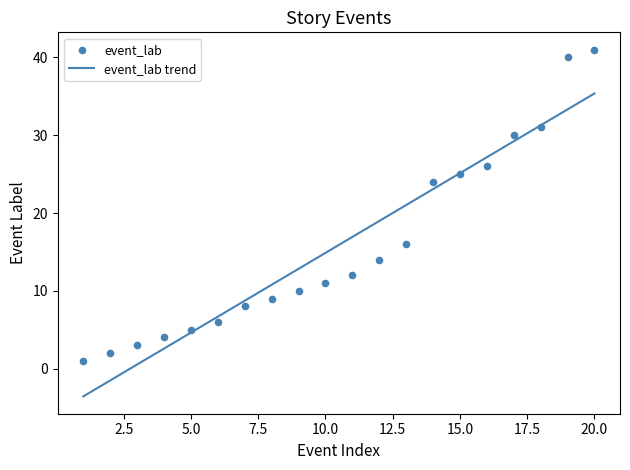

Which has a higher value, 5 or 3?

5